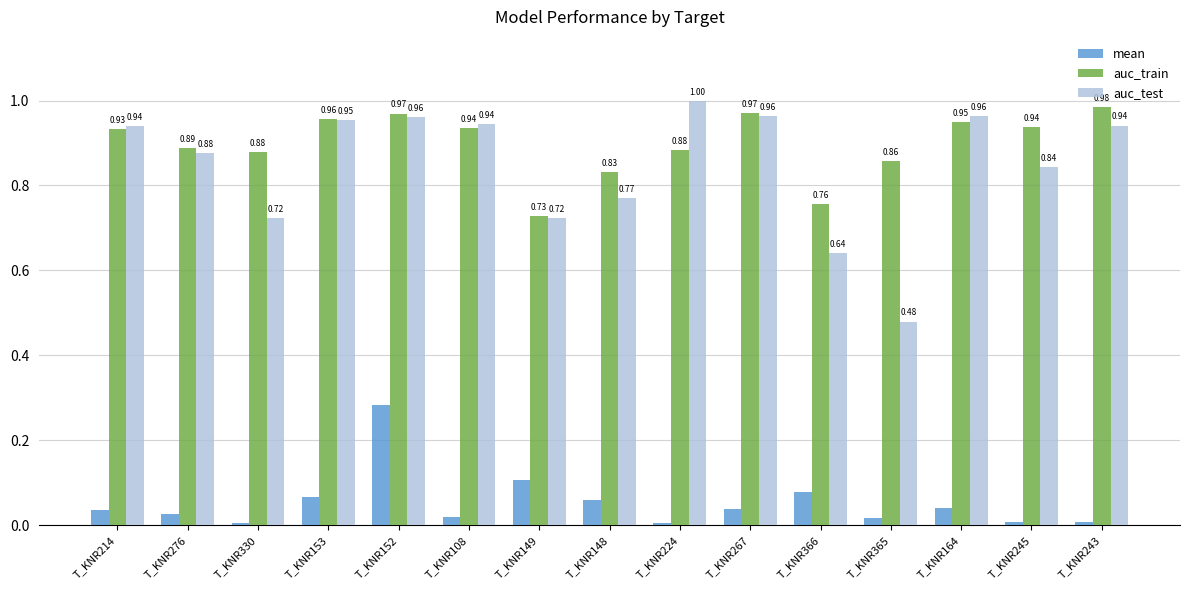

What are all the series names shown in the legend?

mean, auc_train, auc_test